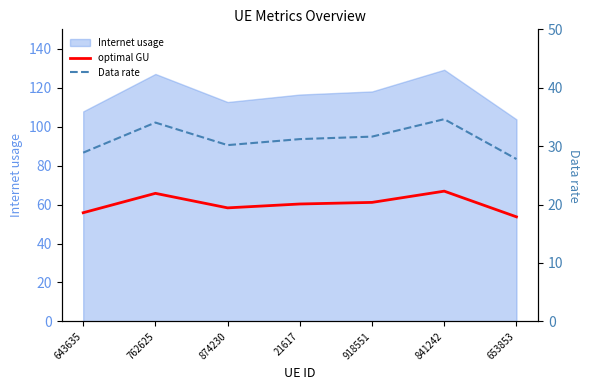

At which category is the sum across all series the highest?

841242